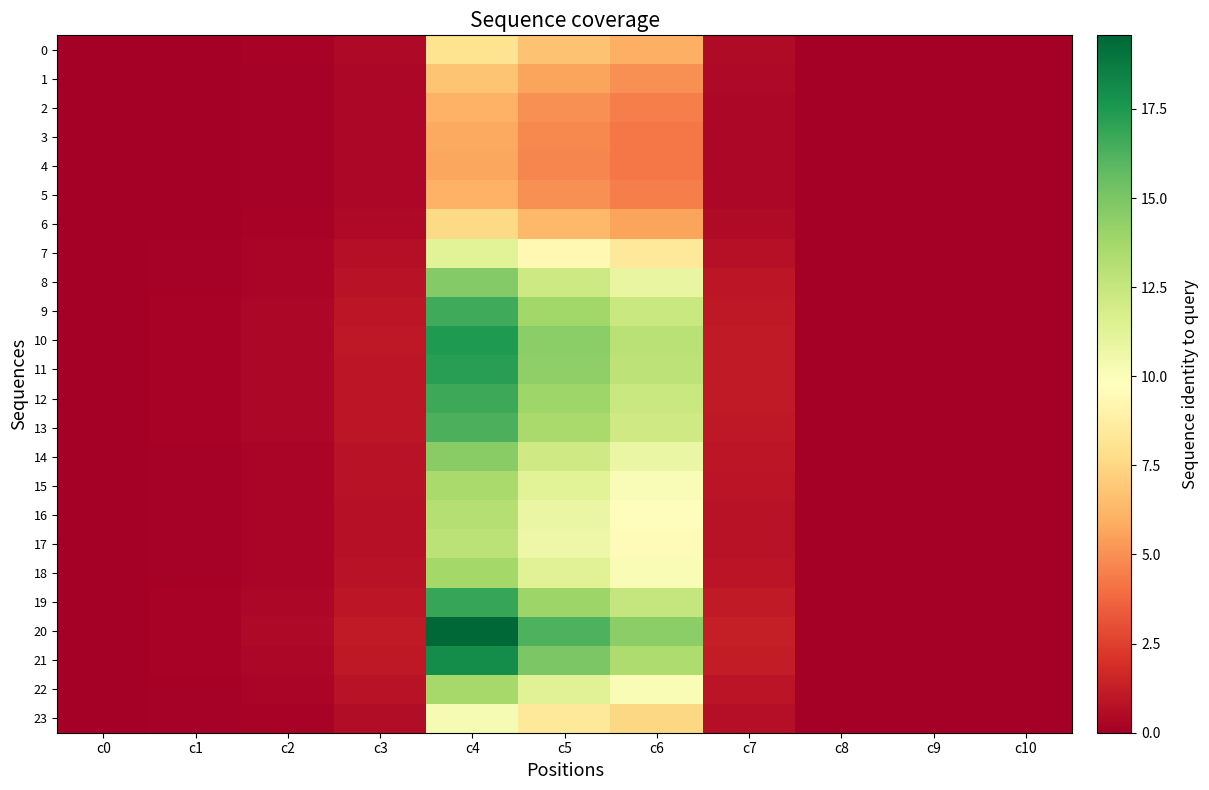

At how many categories does at least one series exceed 4?

3